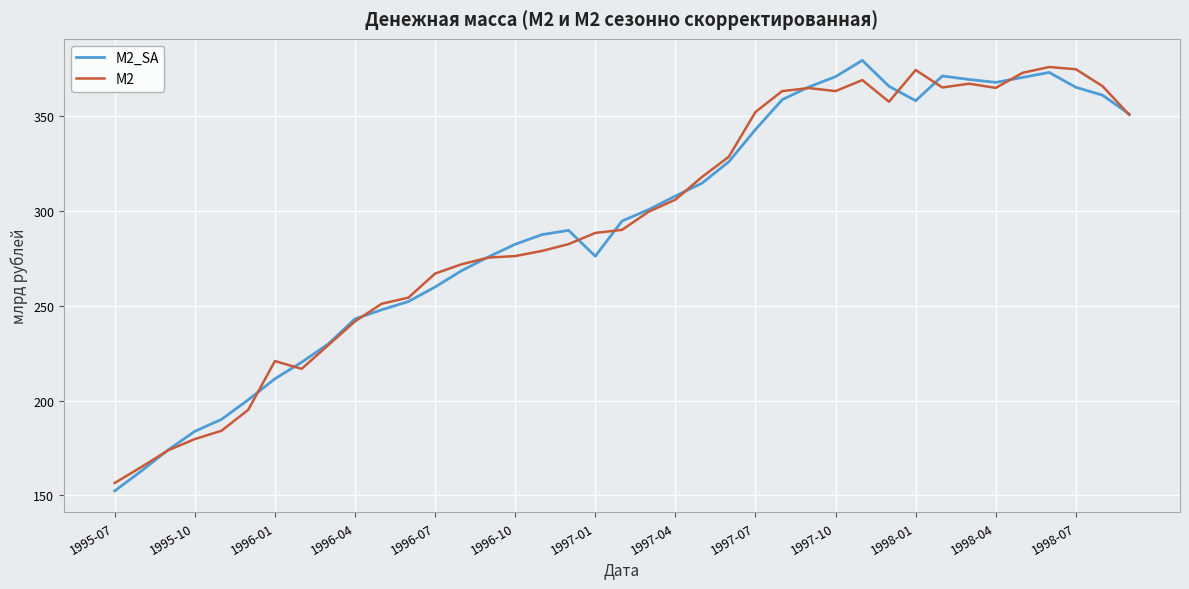

List the series in order of their peak value, lowest first.

М2, М2_SA